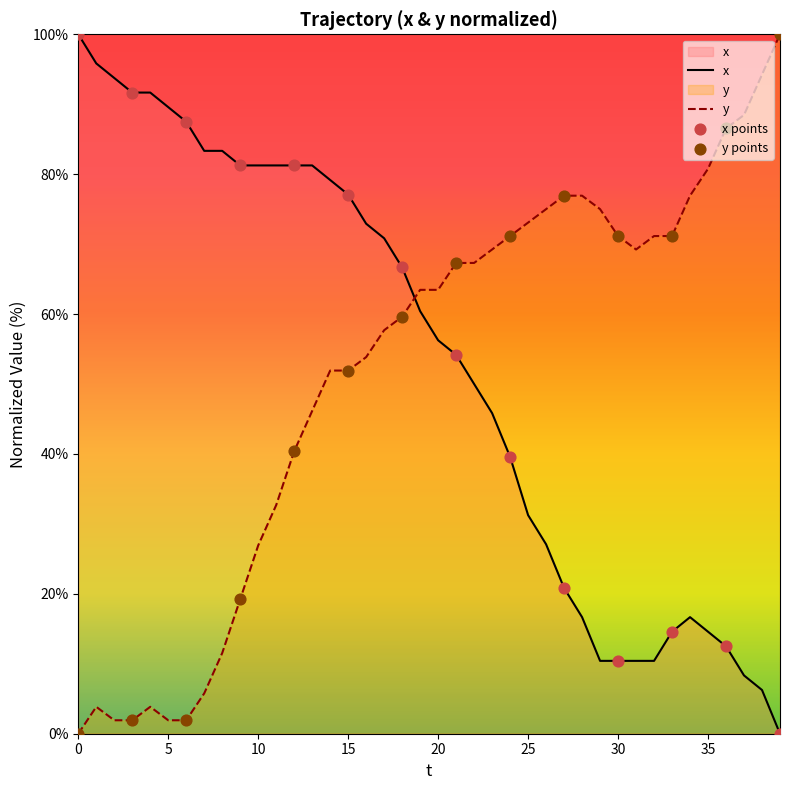

Is the value of y at 10 greater than the value of x at 12?

No